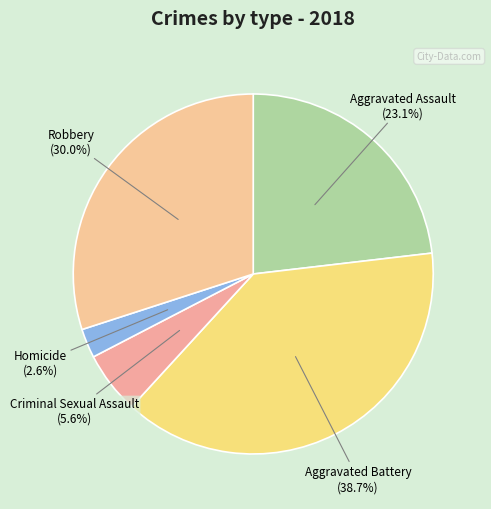

Count the number of slices in the pie.

5